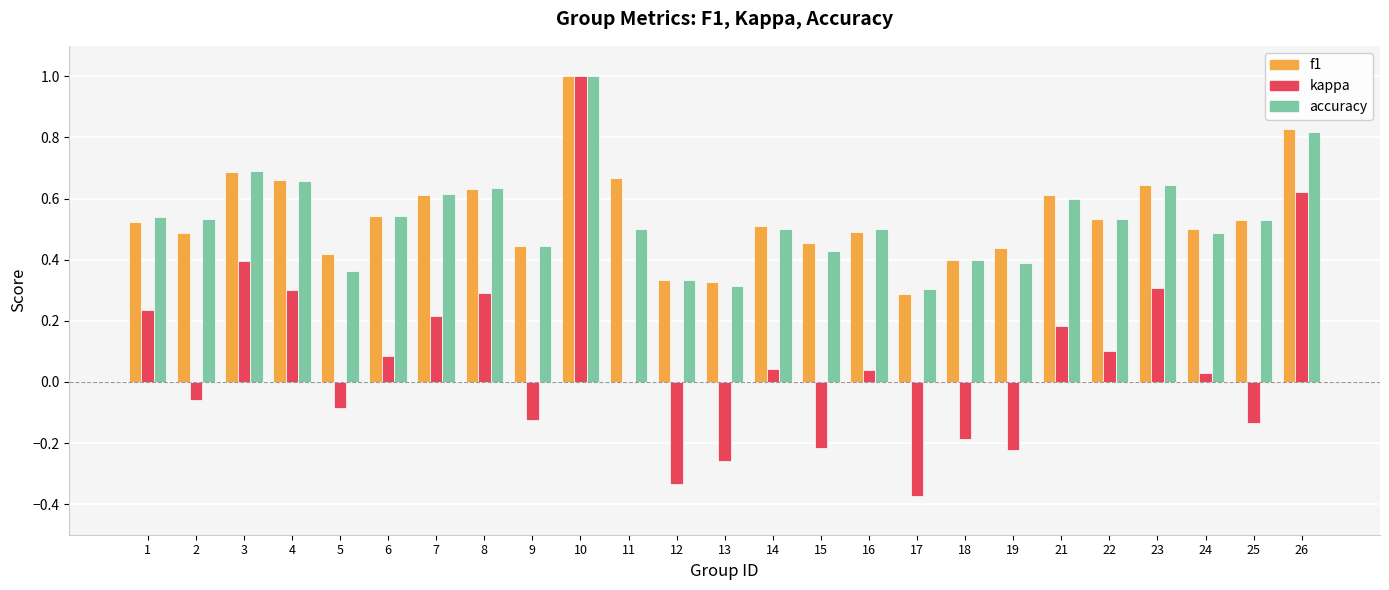

How many distinct data groups are displayed?

3